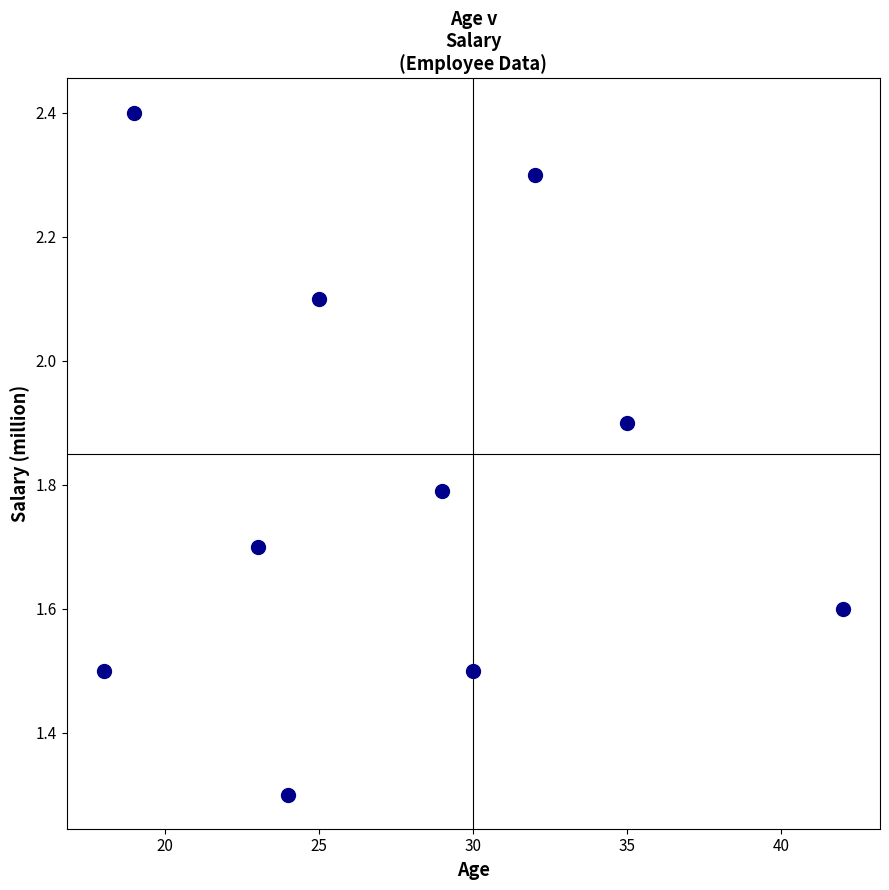

What Y value in the scatter plot is closest to 1?

1.3